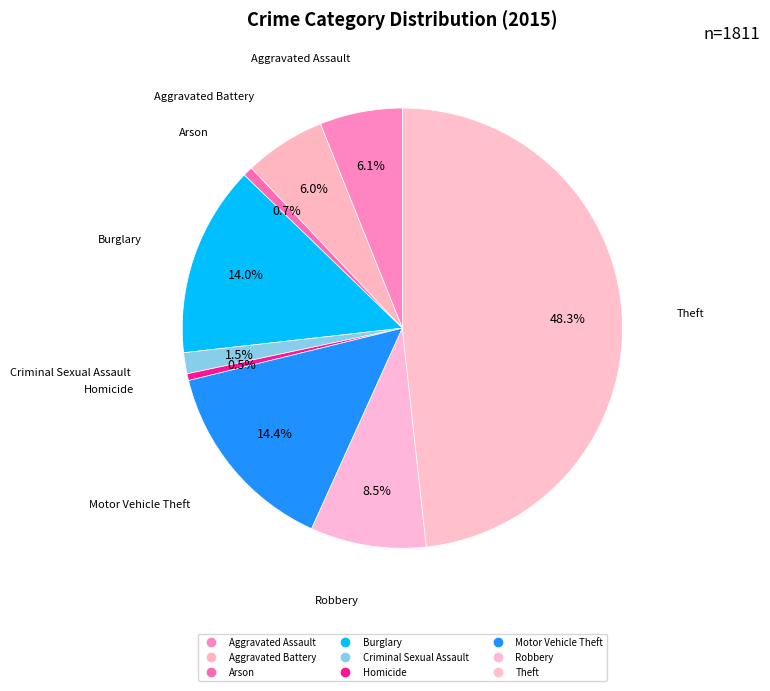

True or false: Aggravated Assault accounts for 1% of the total.

False